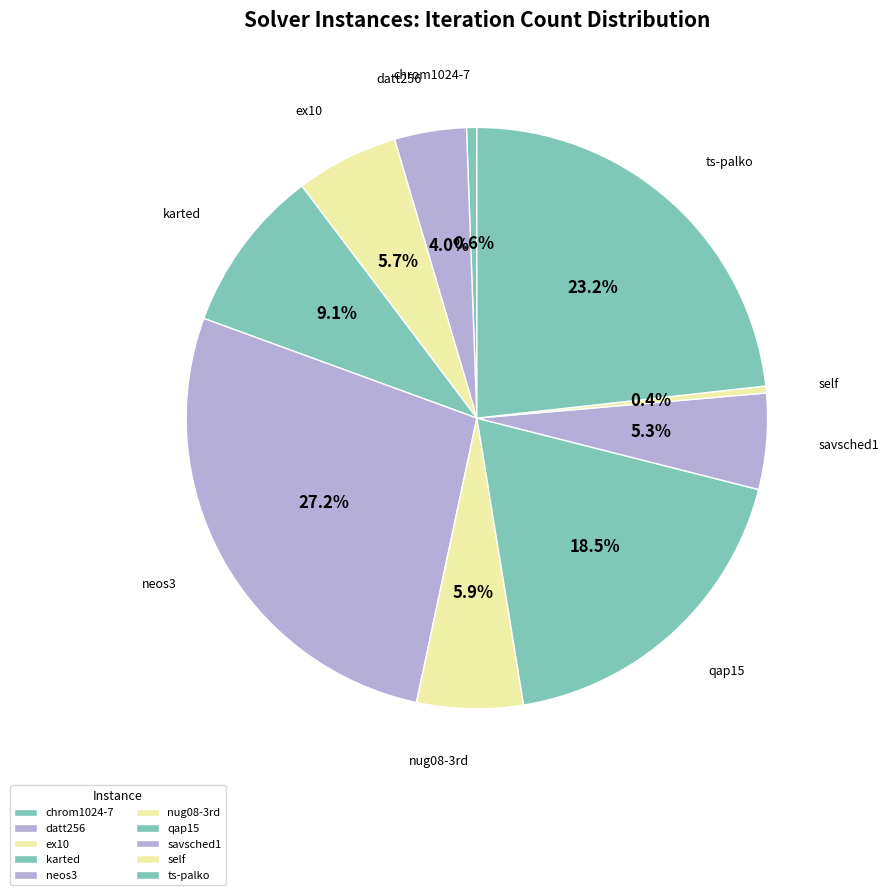

How many segments does this pie chart have?

10